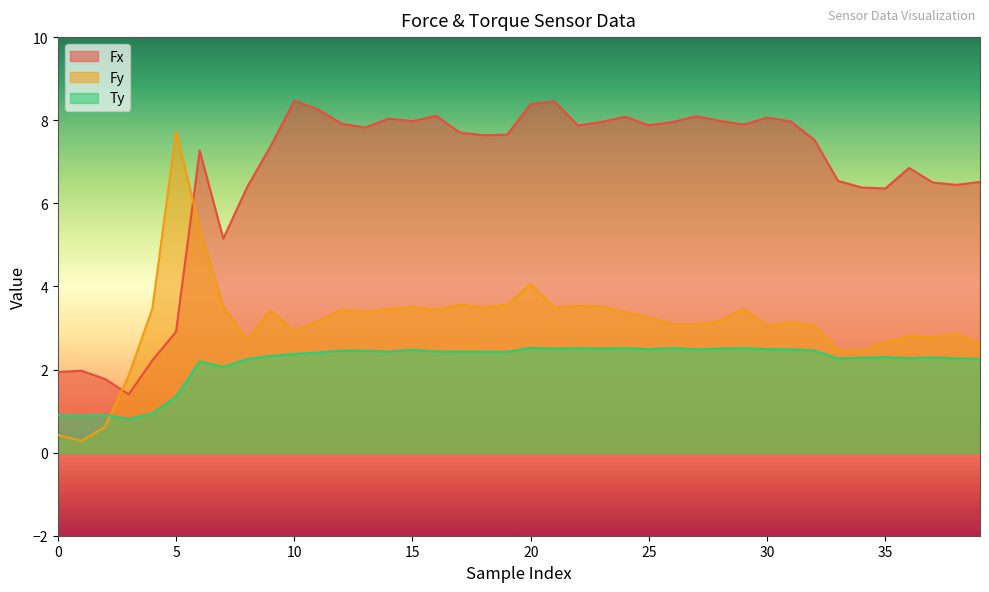

How many values in the Ty series are below 2?

6